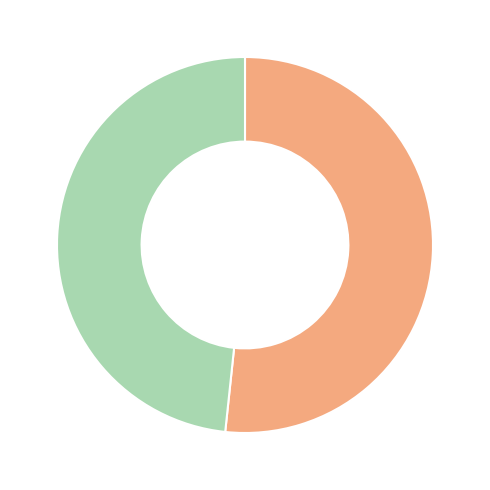

Is there any slice that represents more than half of the pie?

Yes